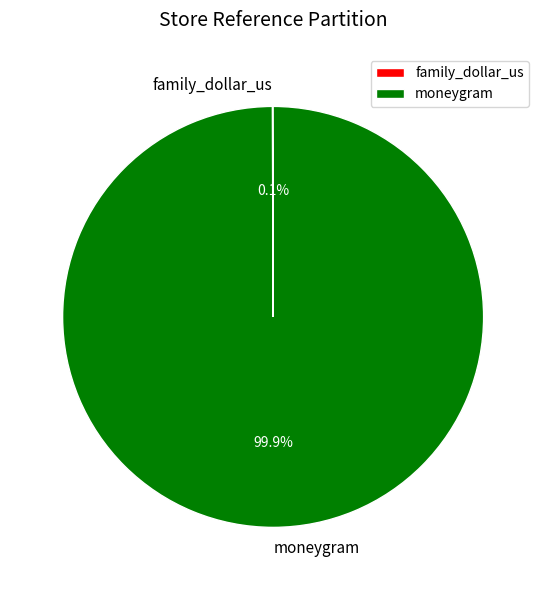

Which slice represents more than half of the pie?

moneygram